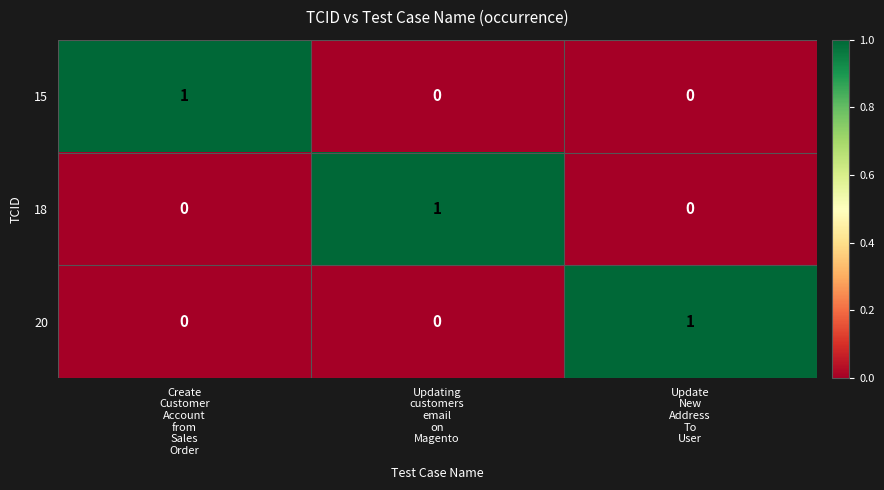

Count the 18 values in the range 0 to 1.

3